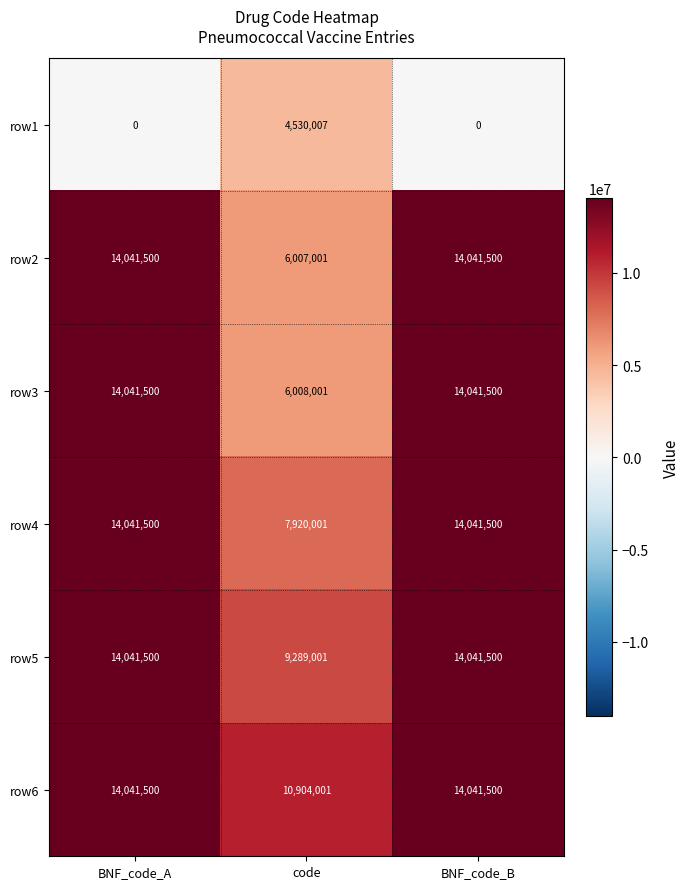

The value of row5 at code is 2146100. True or false?

False